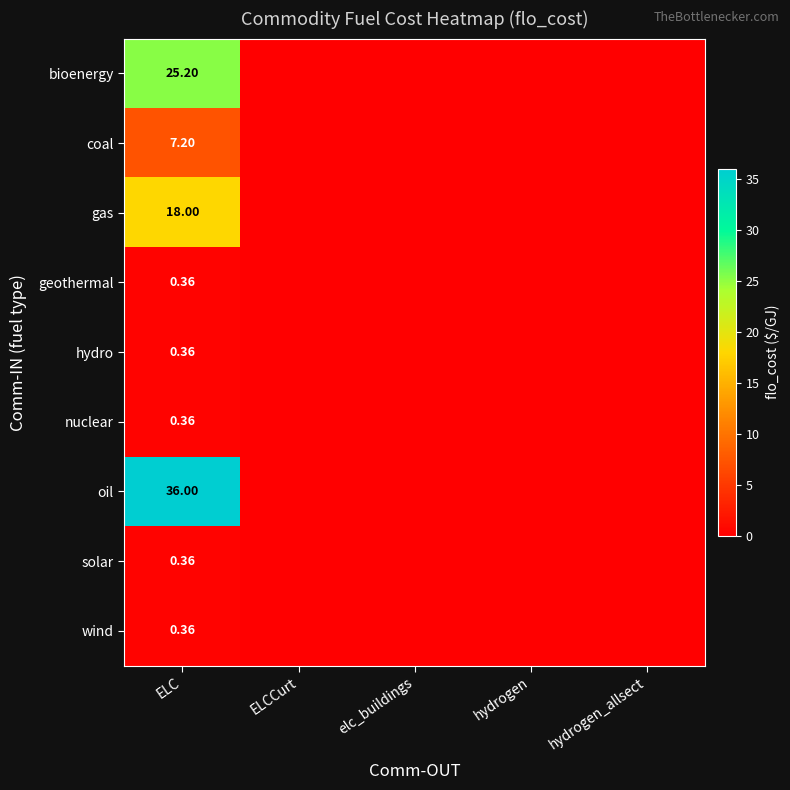

The oil series shows 0.0 at hydrogen. True or false?

True